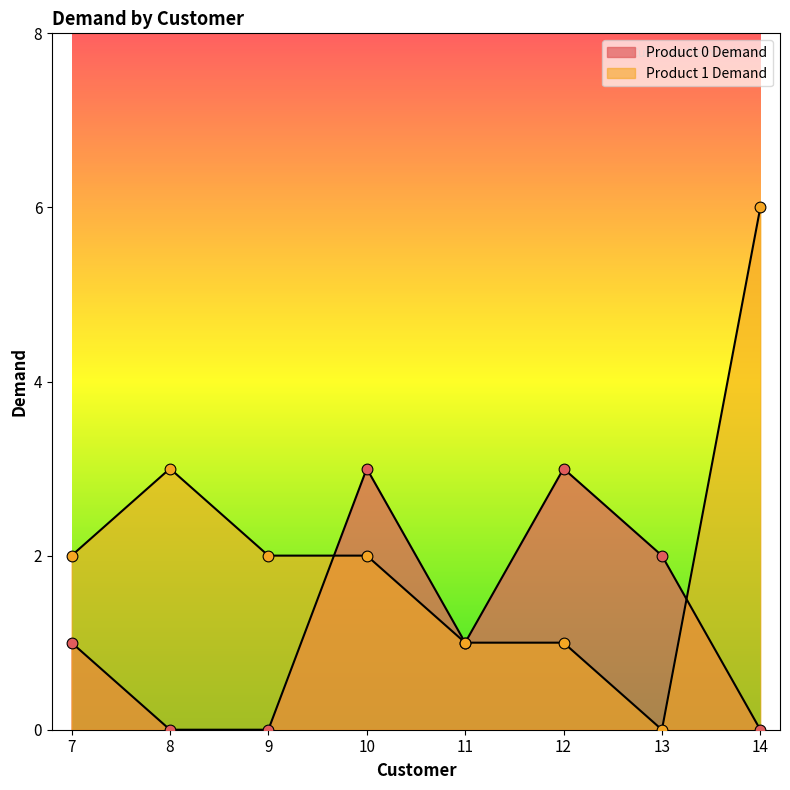

Is the value of Product 1 Demand at 8 greater than the value of Product 0 Demand at 9?

Yes